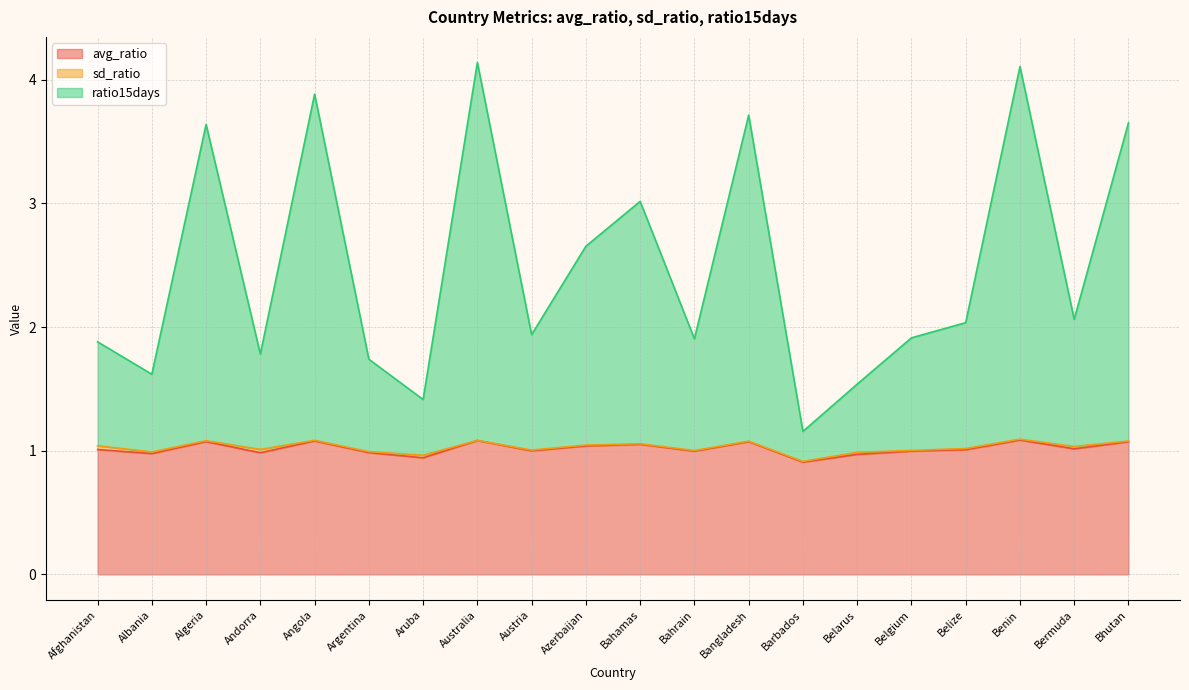

The avg_ratio series shows 1.0 at Austria. True or false?

True